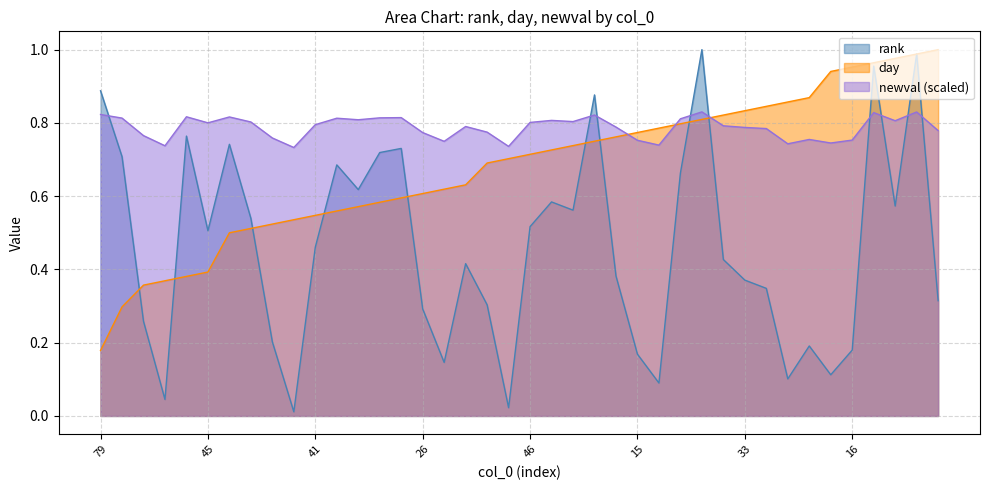

The value of newval_scaled at 31 is 0.8. True or false?

True